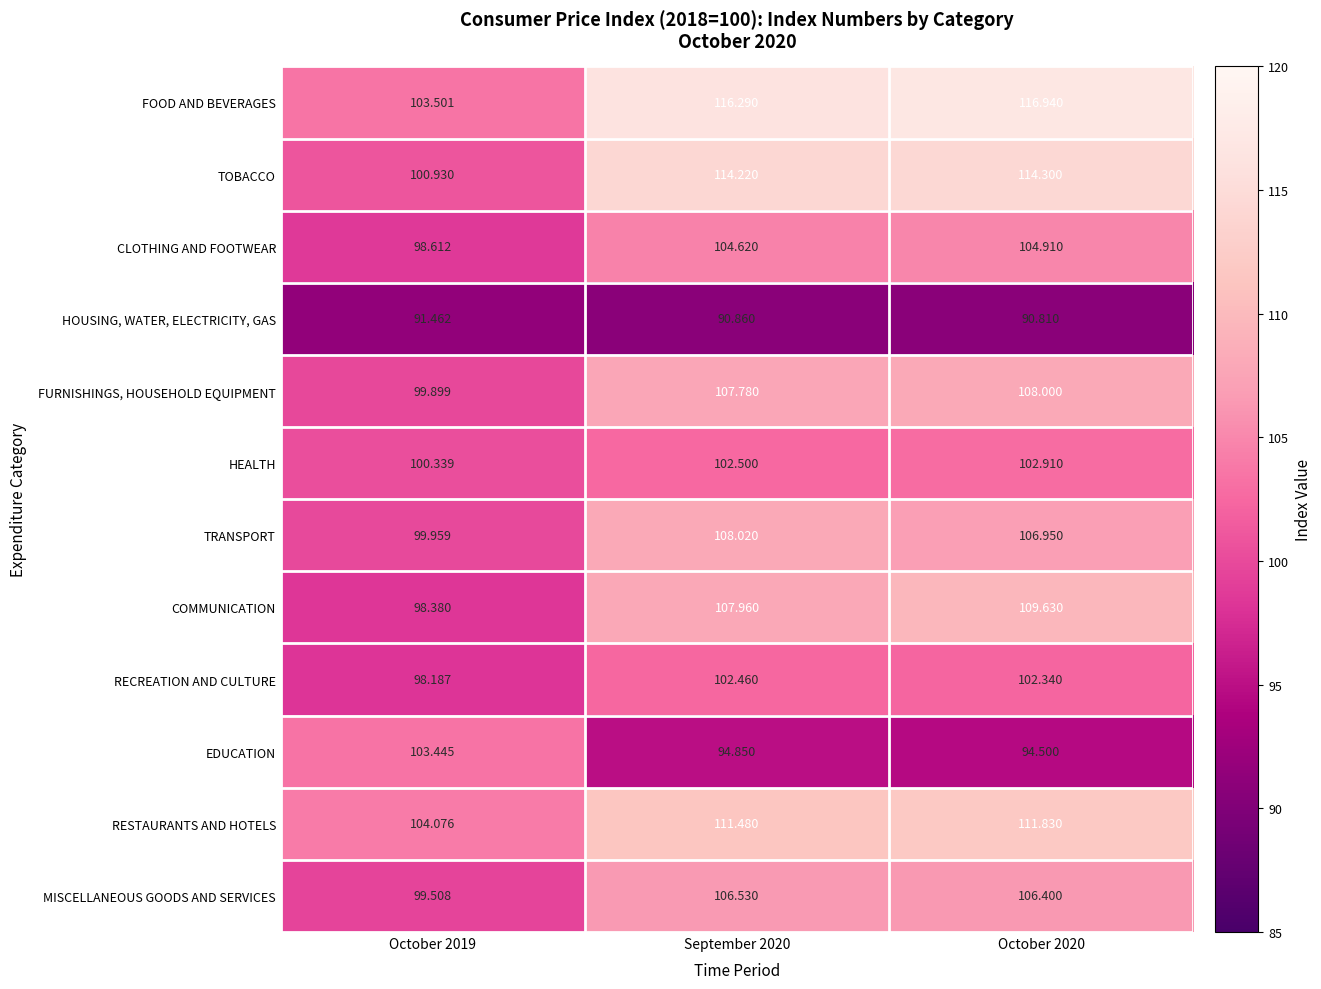

Which series has the widest spread of values?

FOOD AND BEVERAGES